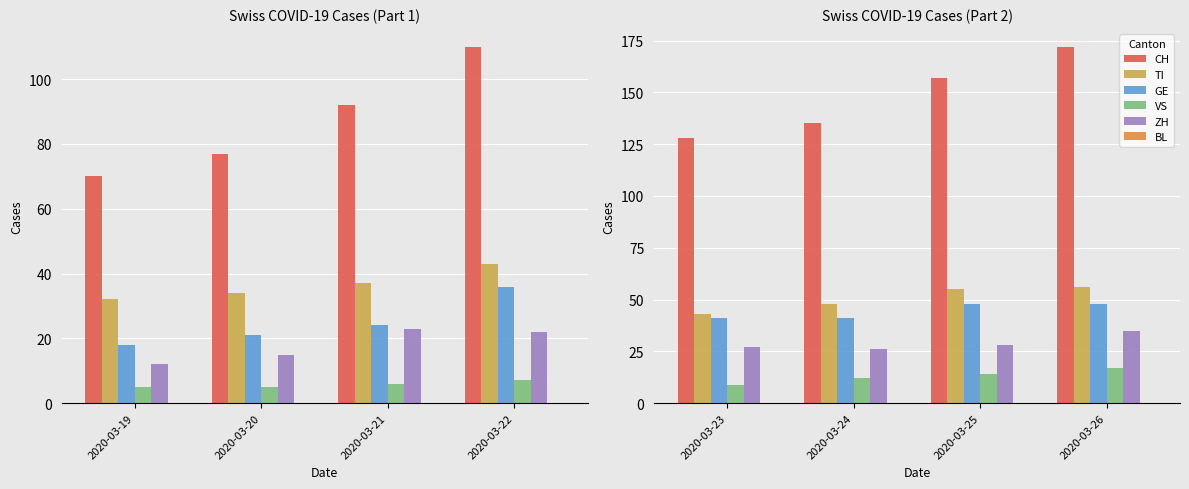

How many ZH values are between 27 and 35?

3